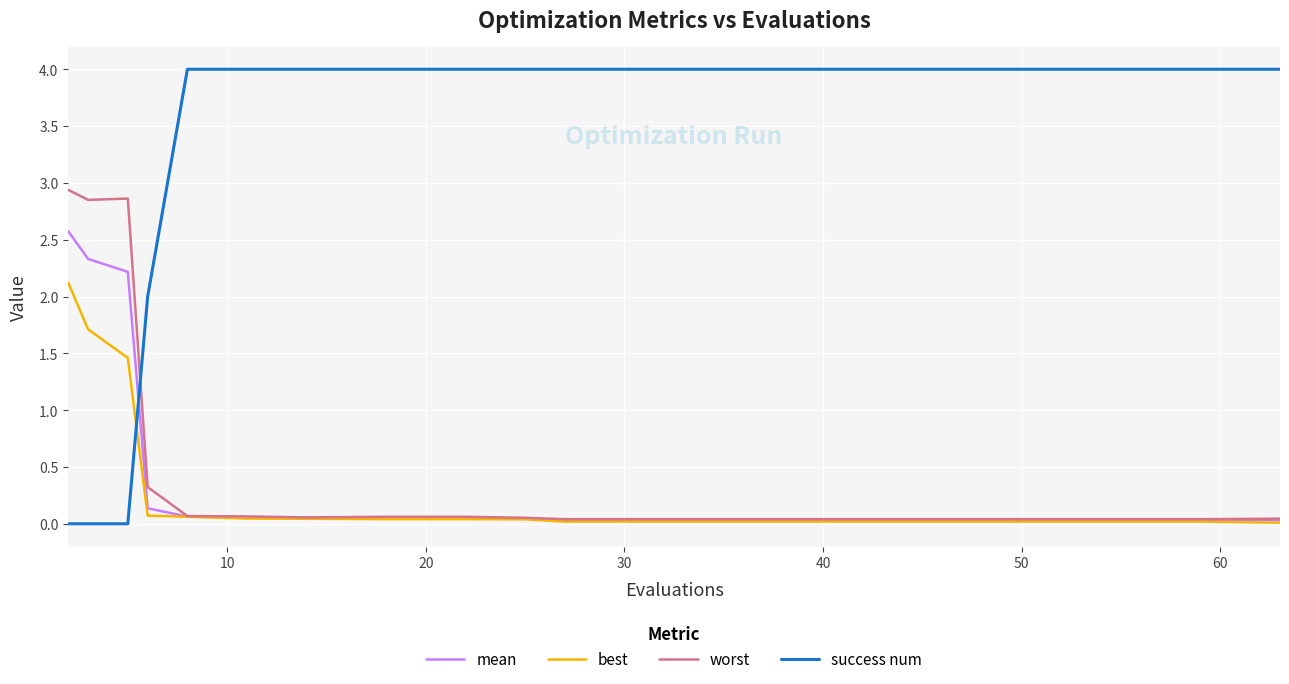

What are all the series names shown in the legend?

mean, best, worst, success num